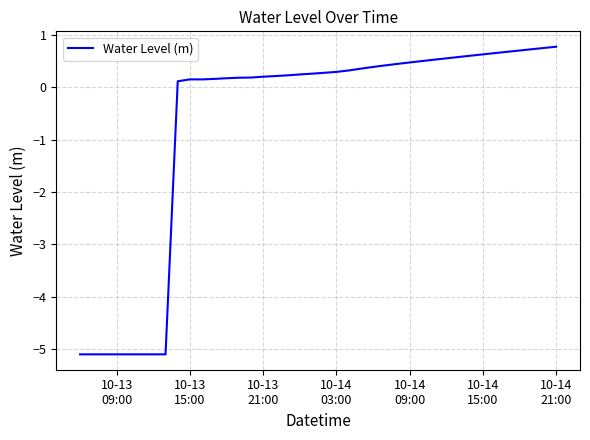

What is the smallest value displayed?

-5.1